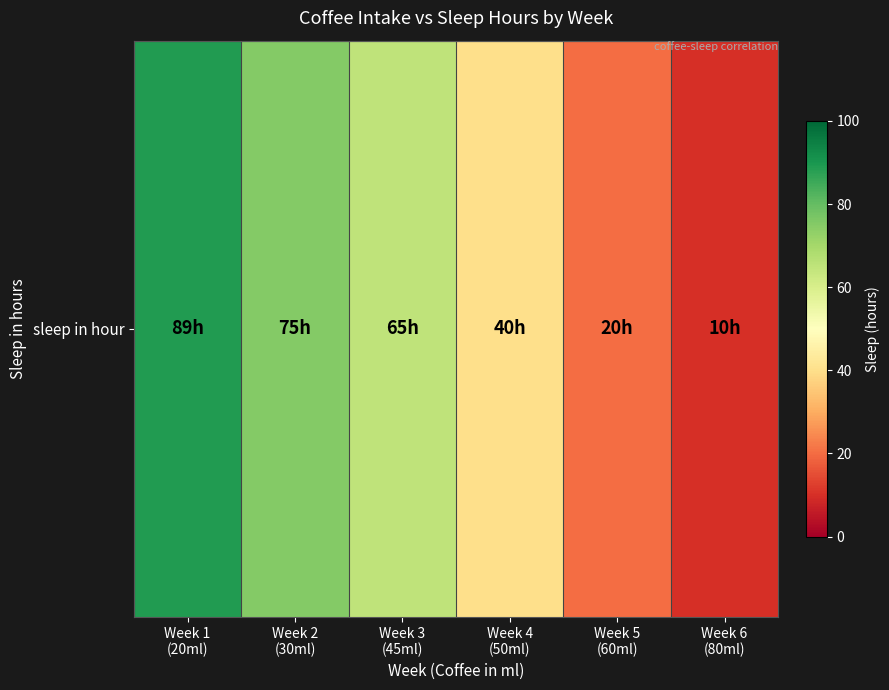

Rank the categories by value from highest to lowest.

Week 1
(20ml), Week 2
(30ml), Week 3
(45ml), Week 4
(50ml), Week 5
(60ml), Week 6
(80ml)